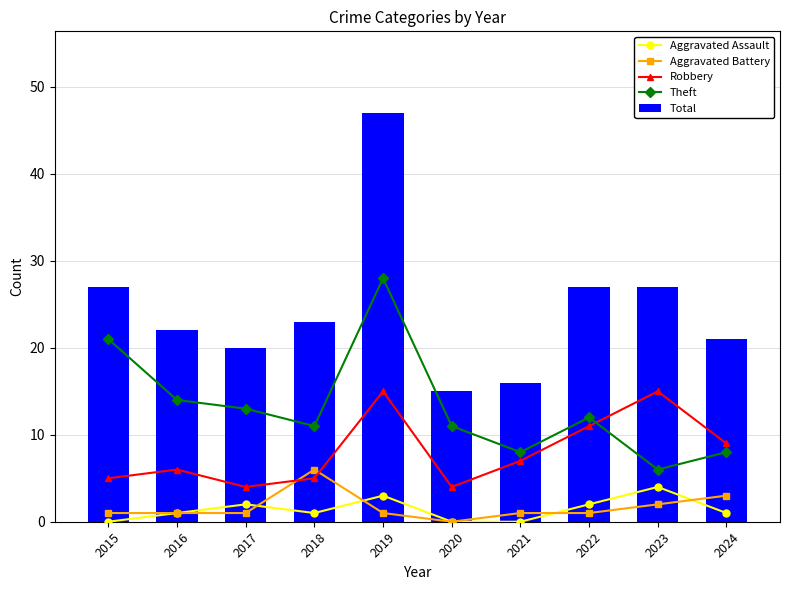

What is the difference between the maximum and minimum values in the Aggravated Battery series?

6